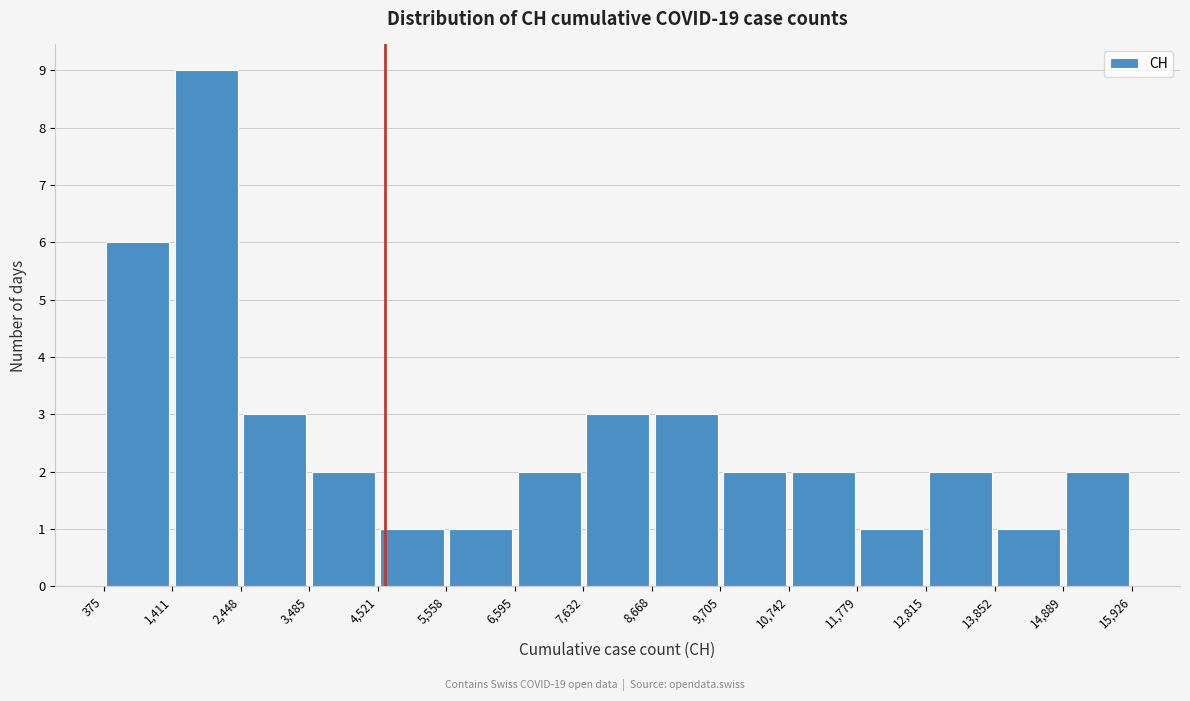

How tall is the bar that spans 11,779 to 12,815 on the x-axis? The values are not printed on the chart, so give them approximately, as read against the axis.

1